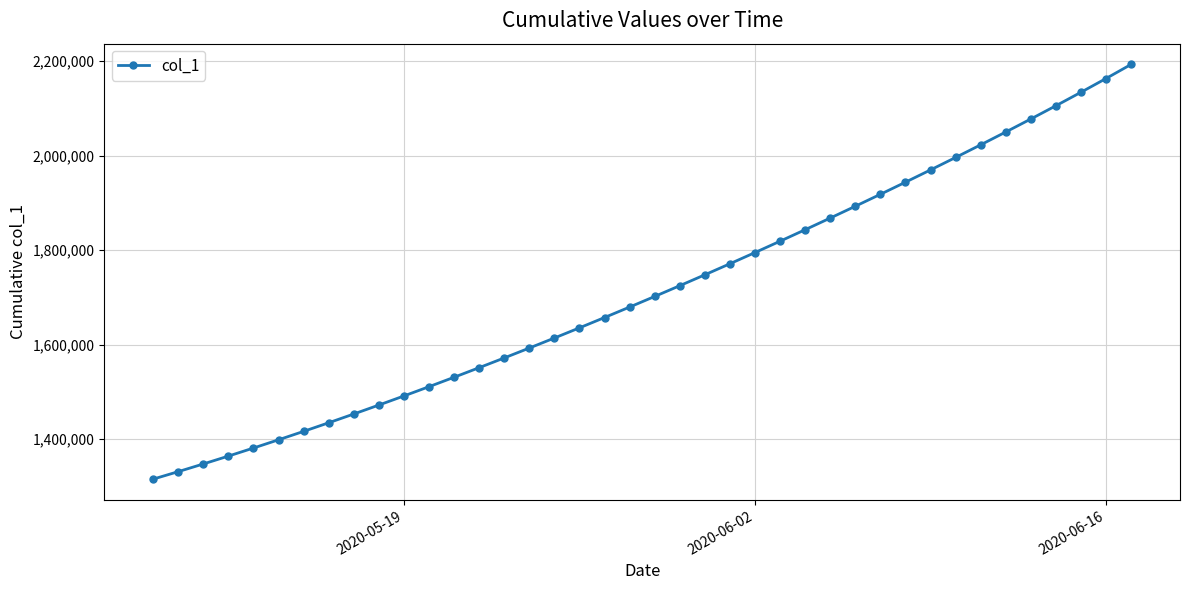

Is this an area chart (filled region under the line)?

No